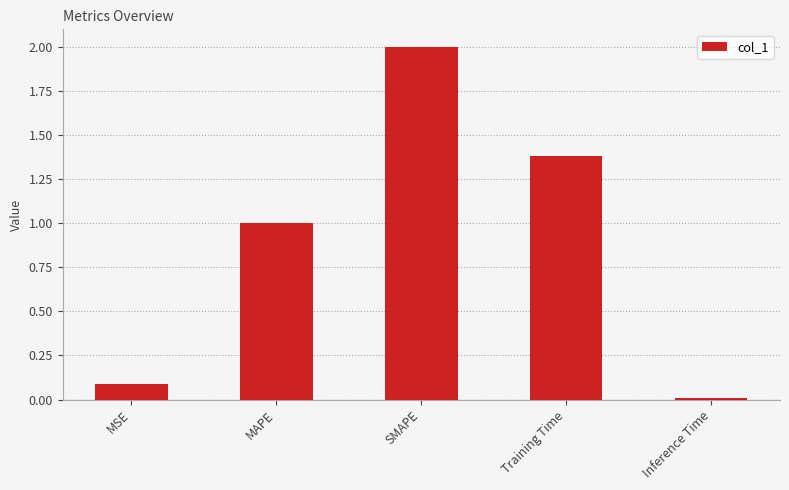

Which label corresponds to the largest value in the chart?

SMAPE